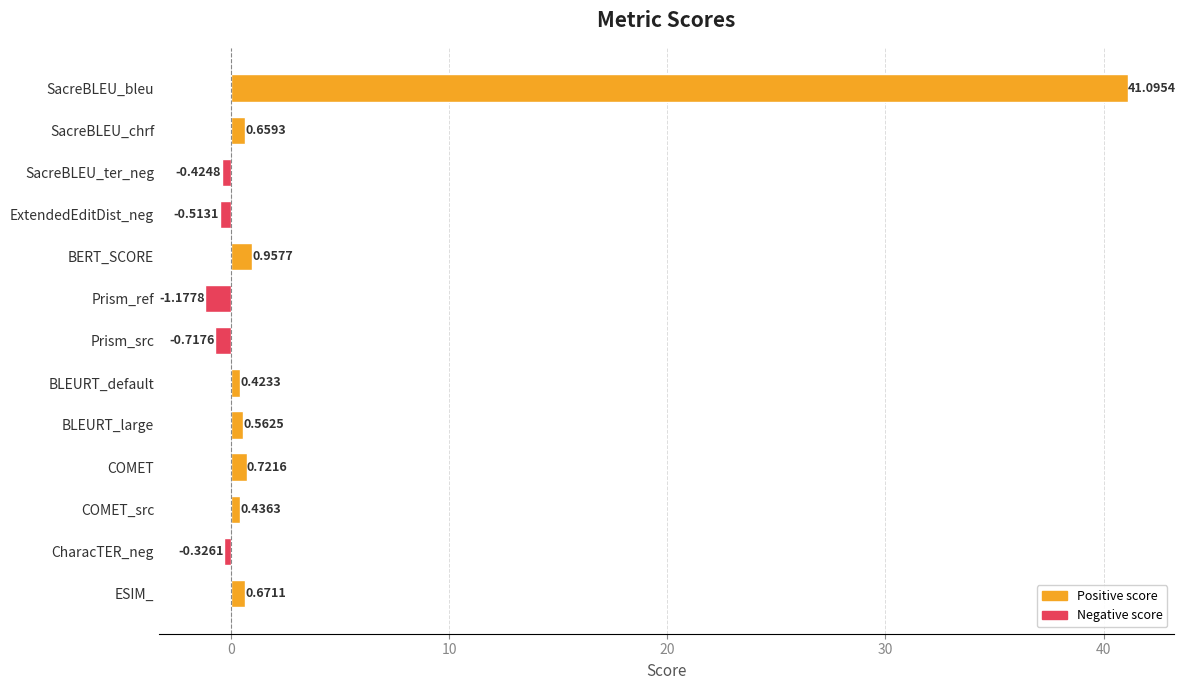

Are the bars horizontal?

Yes